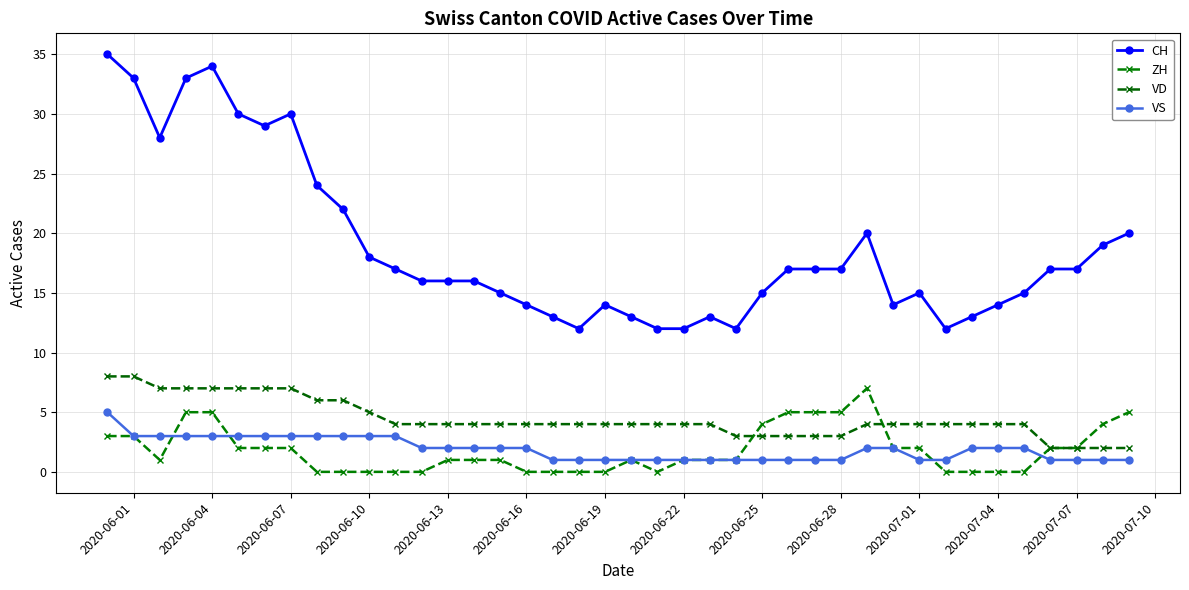

Does the chart display data point markers on the line(s)?

Yes